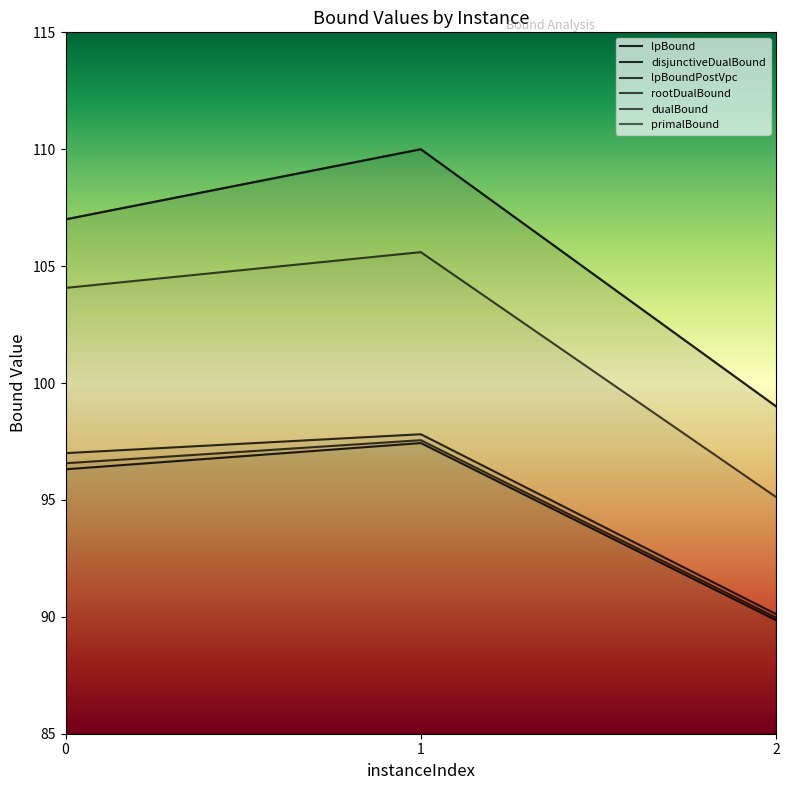

What are all the series names shown in the legend?

lpBound, disjunctiveDualBound, lpBoundPostVpc, rootDualBound, dualBound, primalBound